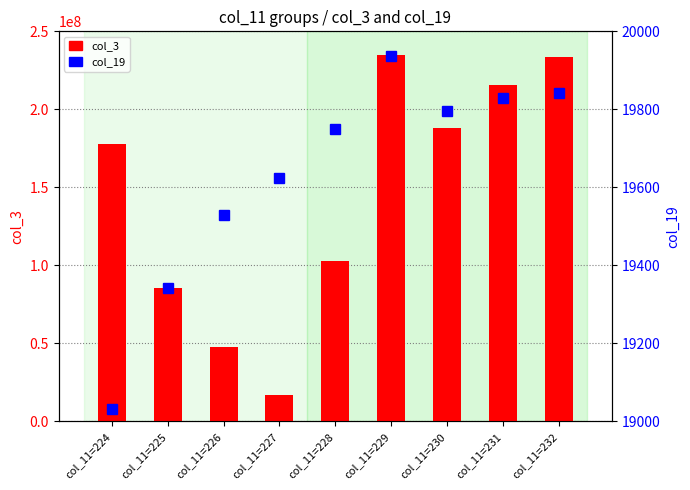

What is the average value of the col_19 (rank) series?

19631